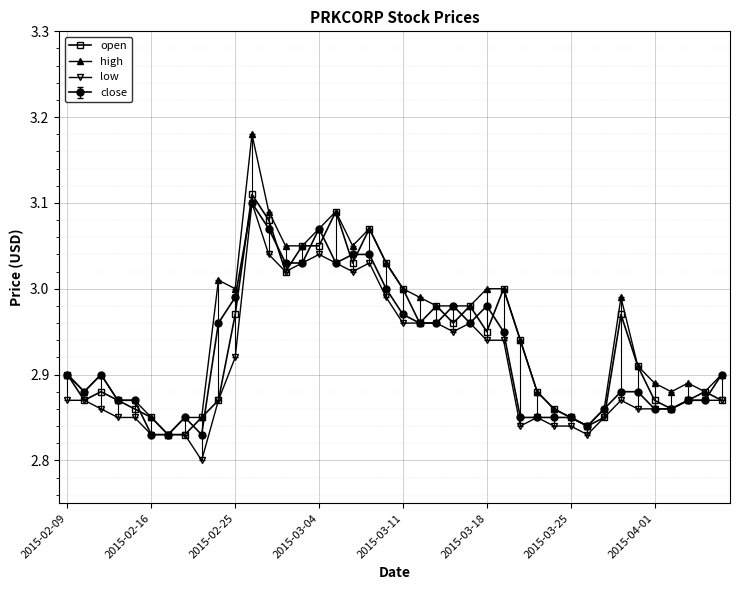

True or false: close has more than 0 points higher than both neighbors.

True